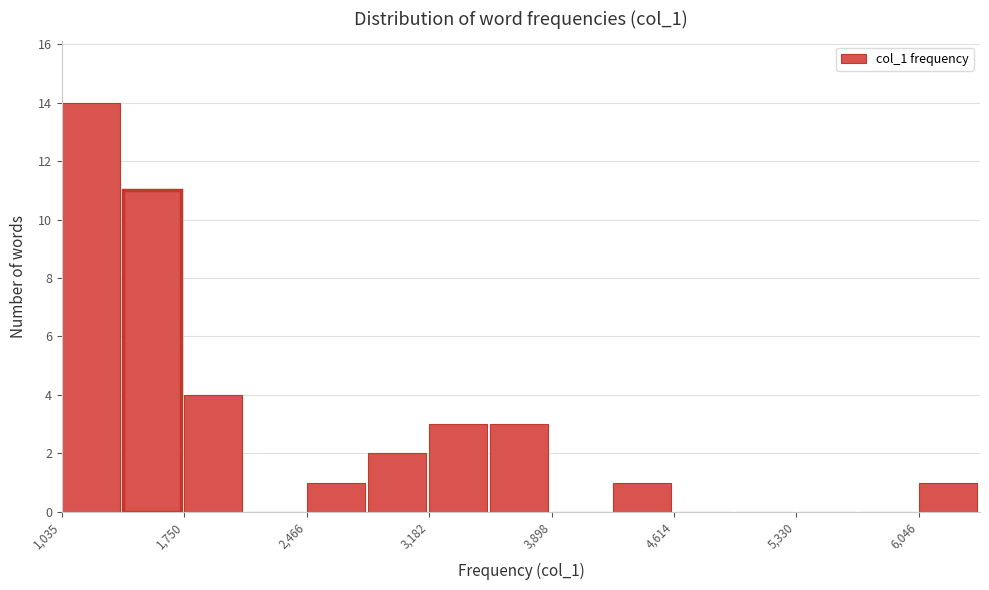

Around what value on the x-axis is the tallest bar? Give the approximate position of its centre, as read against the axis.

1200